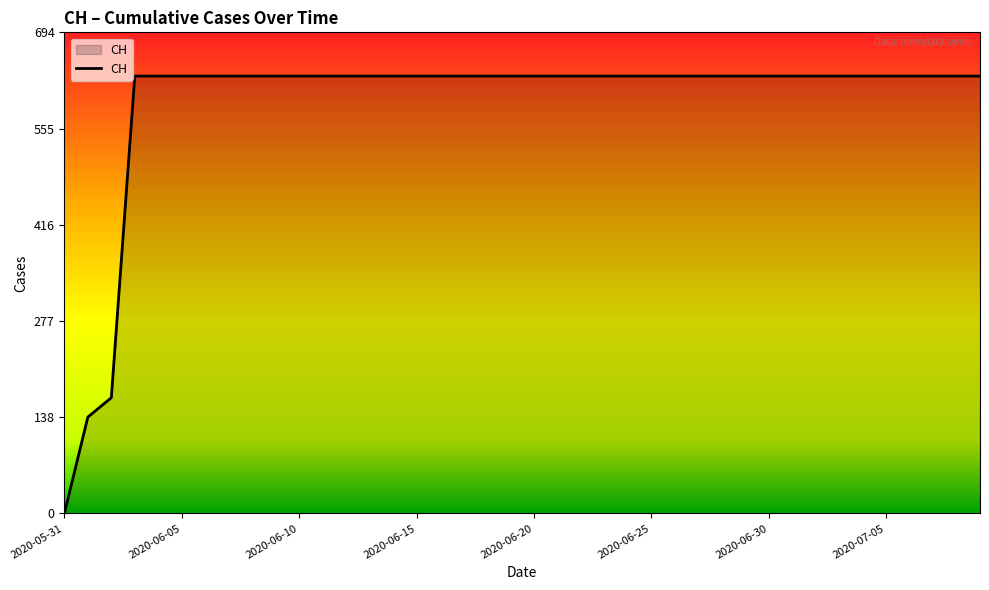

What is the difference between the maximum and minimum values?

631